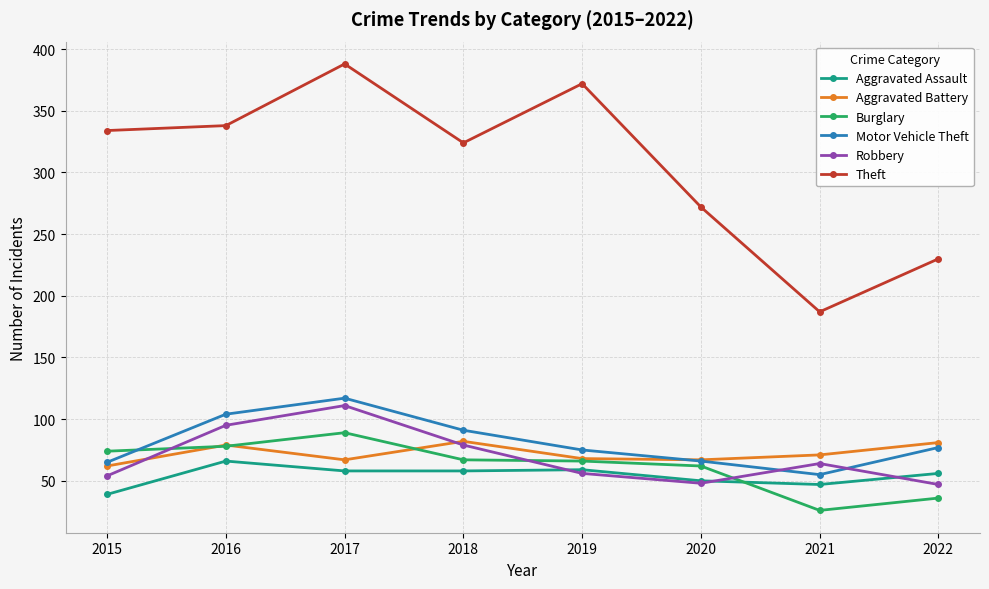

How many distinct data groups are displayed?

6